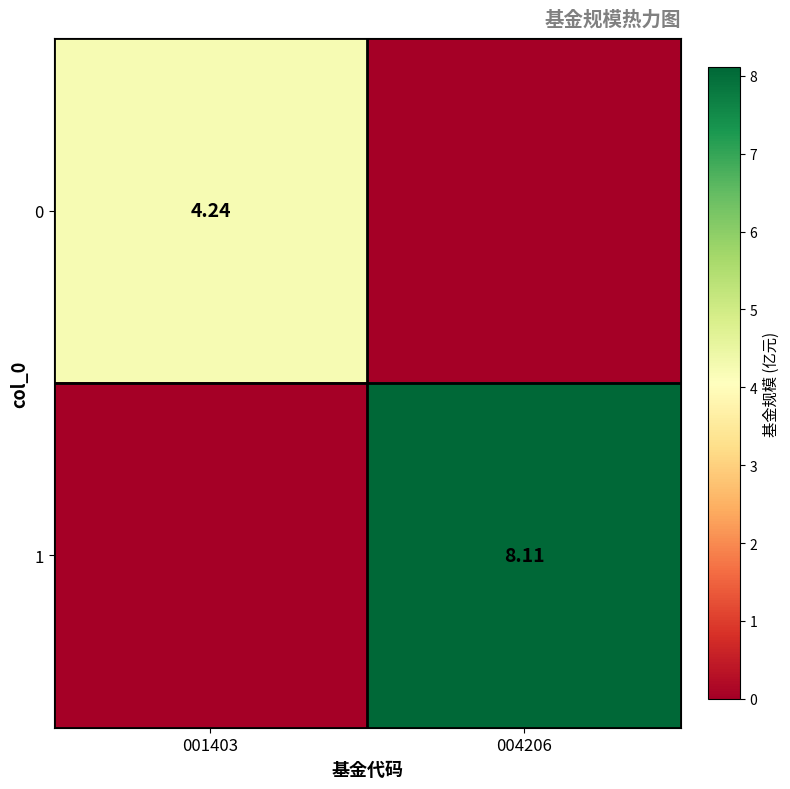

At which label does 1 reach its minimum?

001403